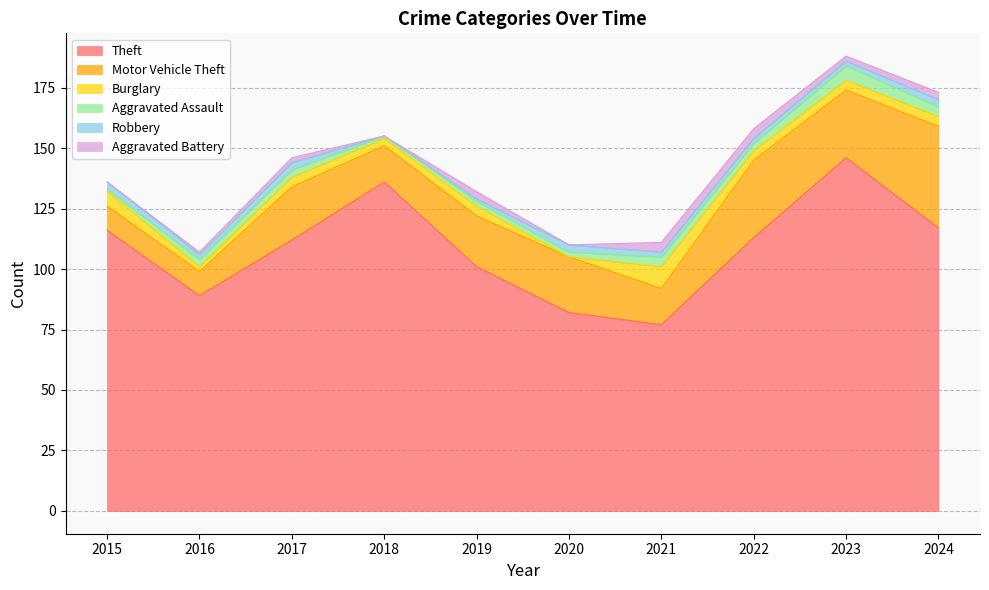

Between 2019 and 2018, which is larger?

2018